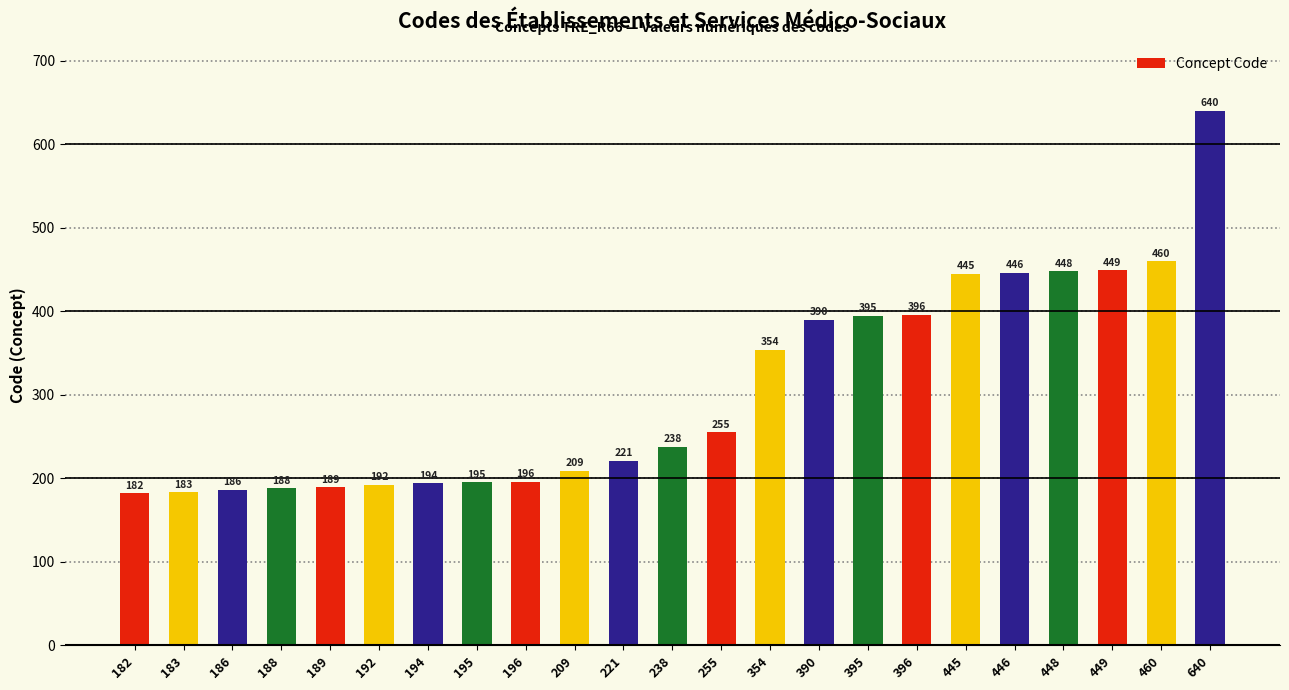

What is the greatest value displayed?

640